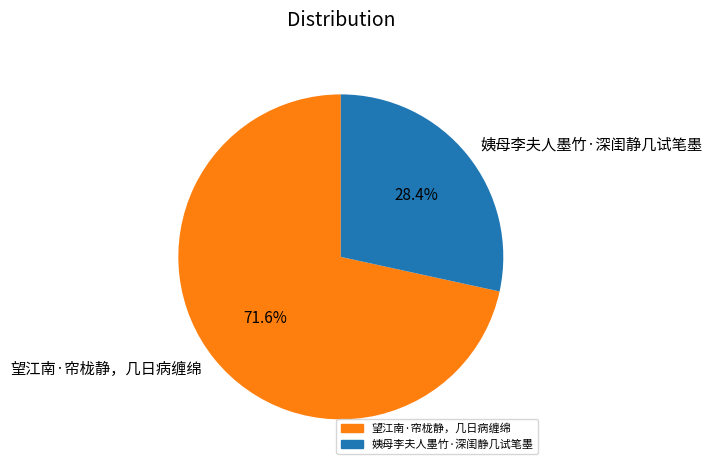

Between 姨母李夫人墨竹·深闺静几试笔墨 and 望江南·帘栊静，几日病缠绵, which is larger?

望江南·帘栊静，几日病缠绵